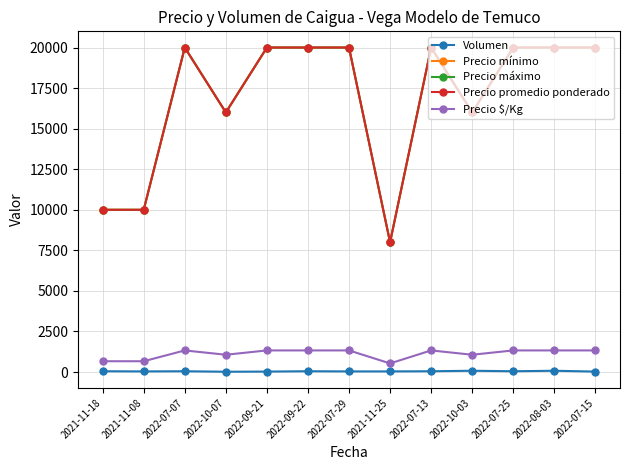

What is the lowest value of the Precio promedio ponderado series?

8000